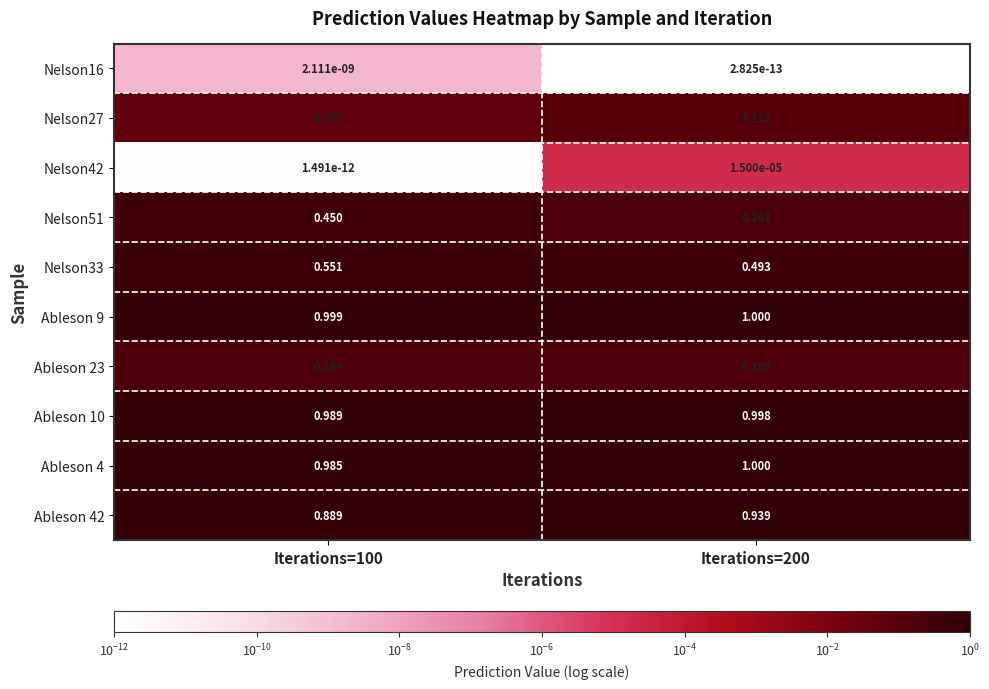

Is the value of Nelson33 at Iterations=100 greater than the value of Ableson 10 at Iterations=100?

No